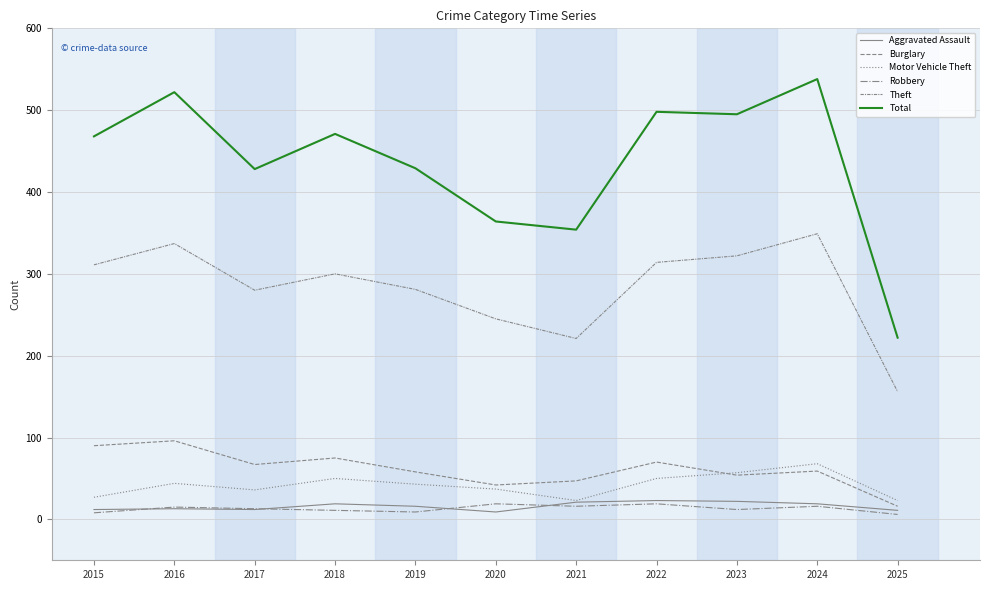

How many series are shown in this chart?

6